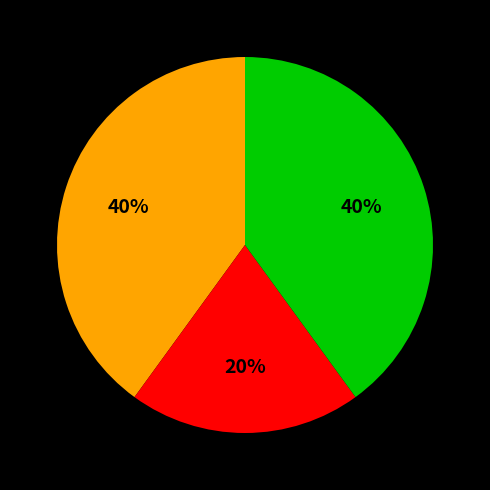

To the nearest percent, what is the average slice percentage?

33%